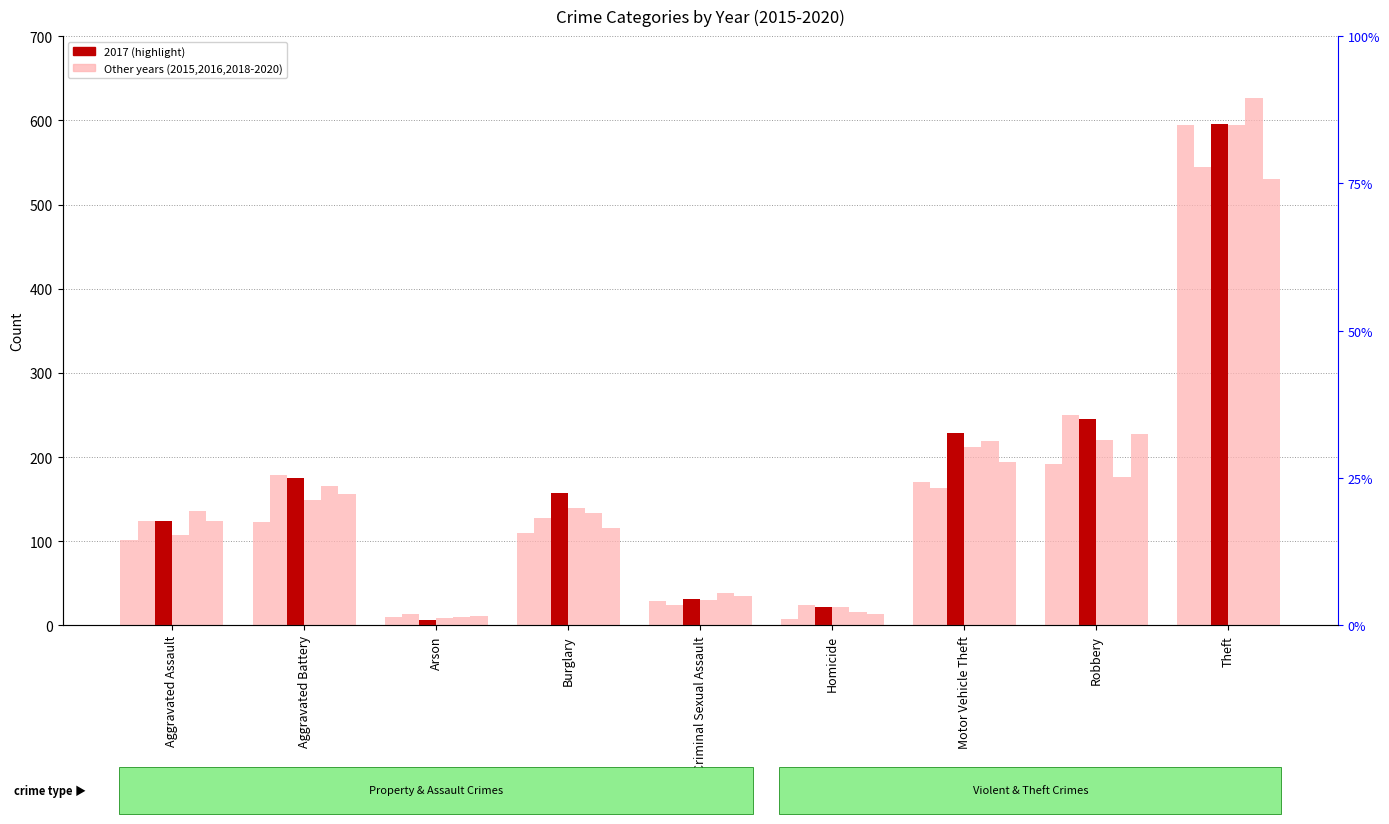

Which series has the widest spread of values?

2019